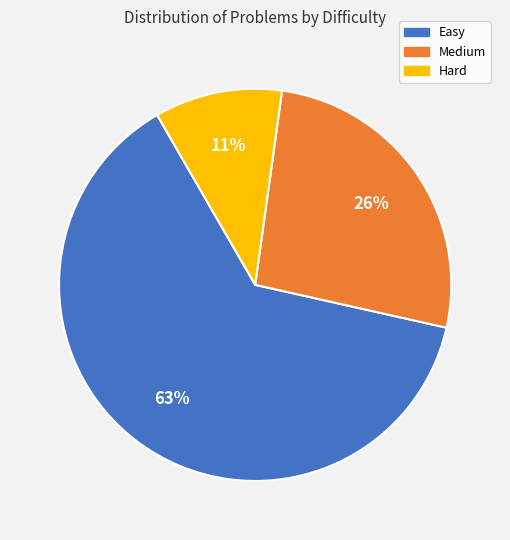

Is there any slice that represents more than half of the pie?

Yes